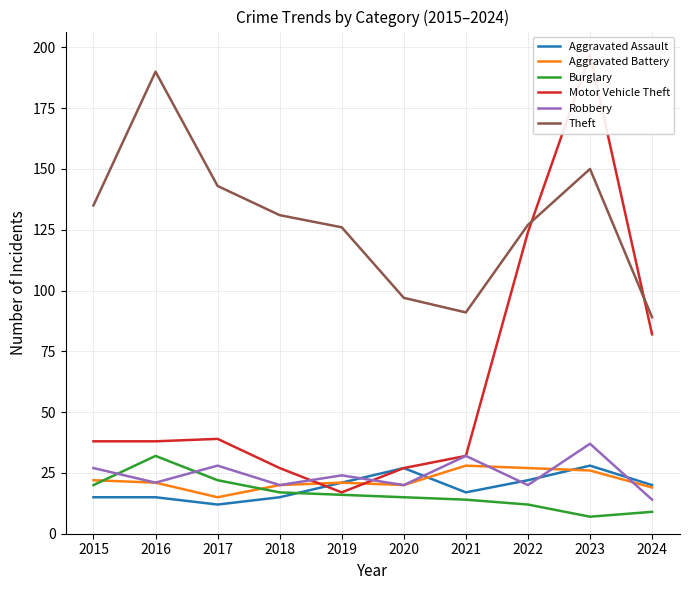

True or false: Aggravated Battery has a value of 23 at 2017.

False